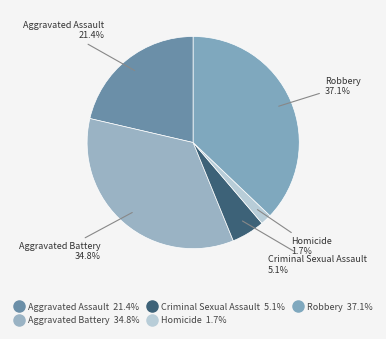

Count the number of slices in the pie.

5